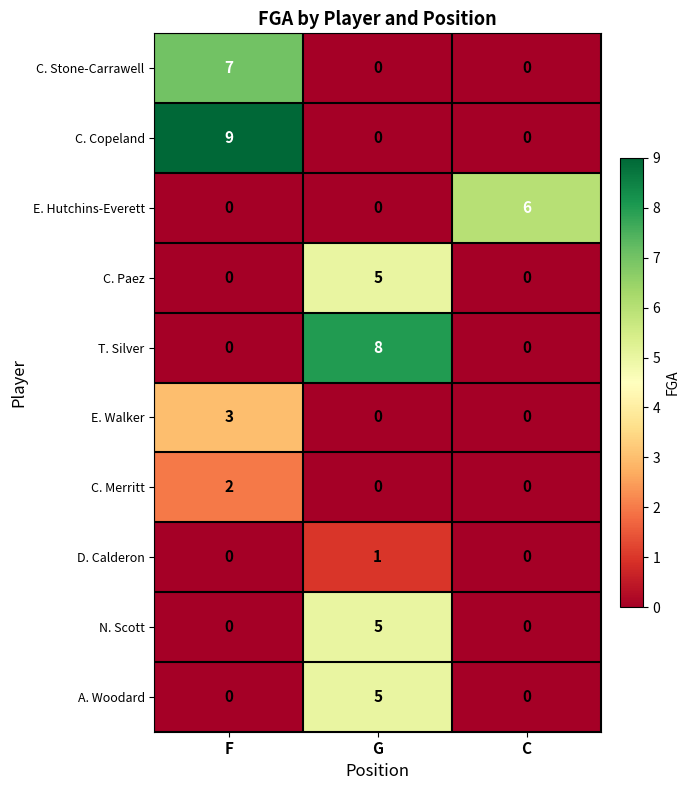

Which series has the largest range (max minus min)?

C. Copeland